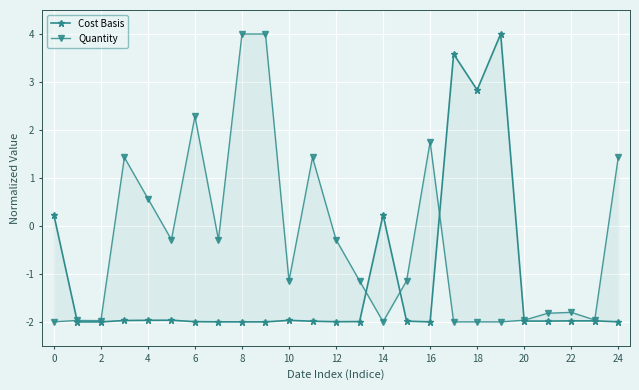

Reading right to left, extract all data points from this chart.

Cost Basis: -2.0	-2.0	-2.0	-2.0	-2.0	4.0	2.8	3.6	-2.0	-2.0	0.2	-2.0	-2.0	-2.0	-2.0	-2.0	-2.0	-2.0	-2.0	-2.0	-2.0	-2.0	-2.0	-2.0	0.2
Quantity: 1.4	-2.0	-1.8	-1.8	-2.0	-2.0	-2.0	-2.0	1.8	-1.1	-2.0	-1.1	-0.3	1.4	-1.1	4.0	4.0	-0.3	2.3	-0.3	0.6	1.4	-2.0	-2.0	-2.0